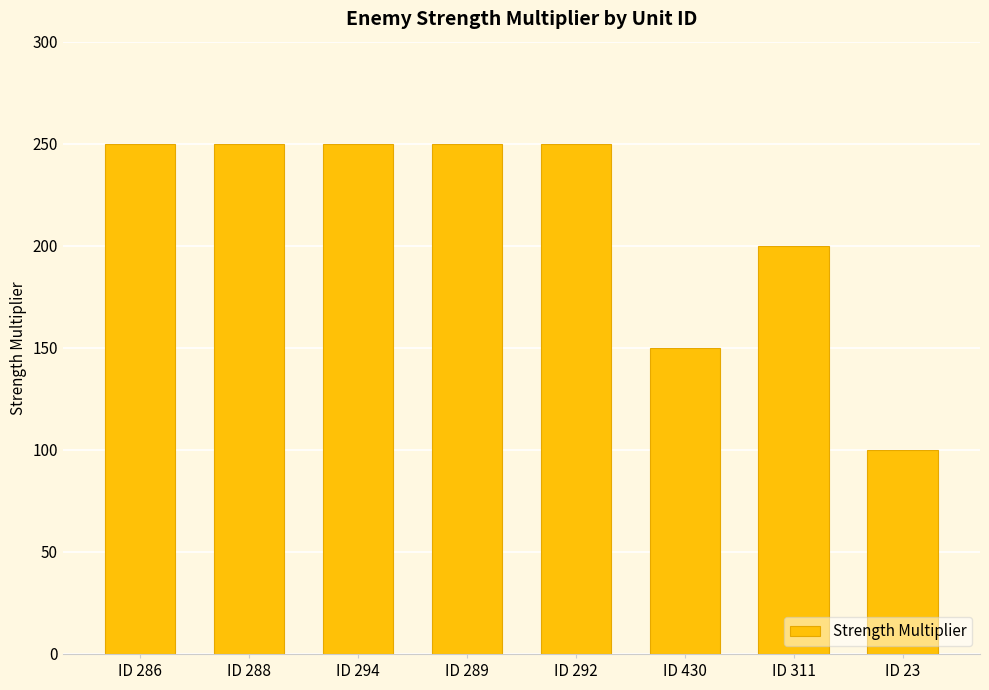

What is the maximum value shown in the chart?

250